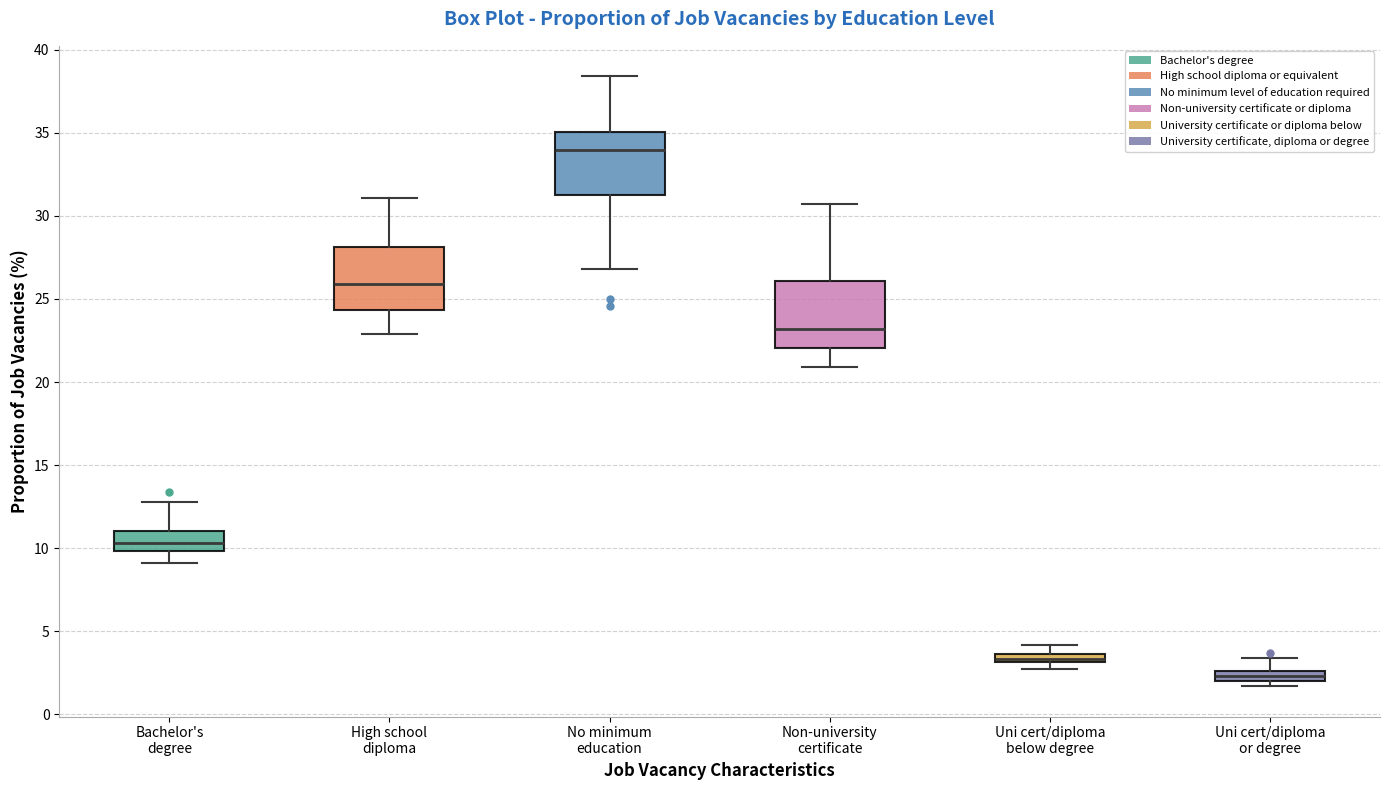

Which box has the lowest median line?

Uni cert/diploma or degree